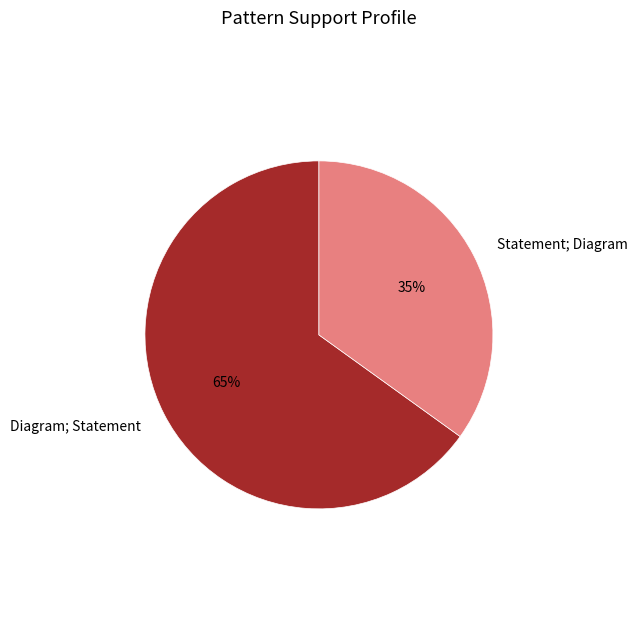

Rank the categories by value from lowest to highest.

Statement; Diagram, Diagram; Statement